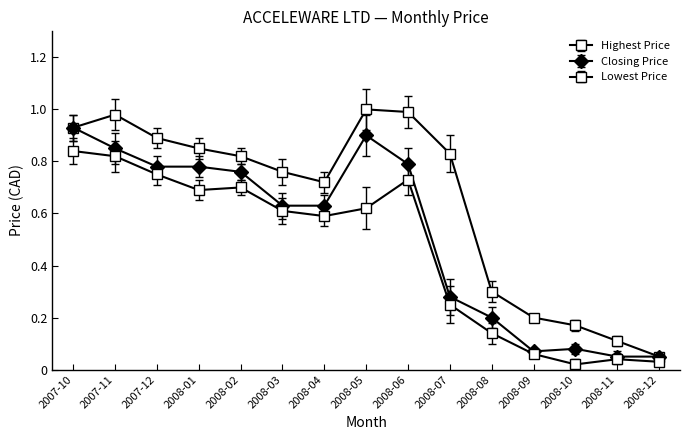

How many data points does each series have?

15